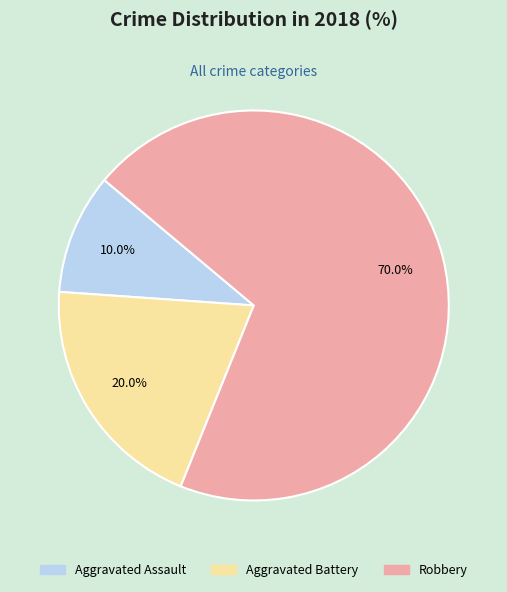

How much of the chart is everything except Aggravated Assault?

90.0%